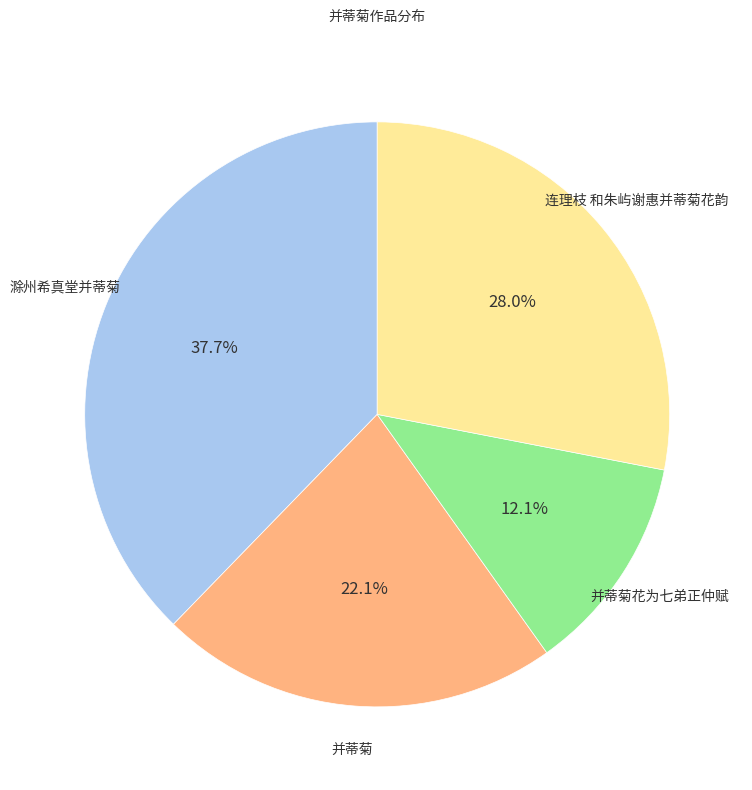

Does any single category account for the majority?

No